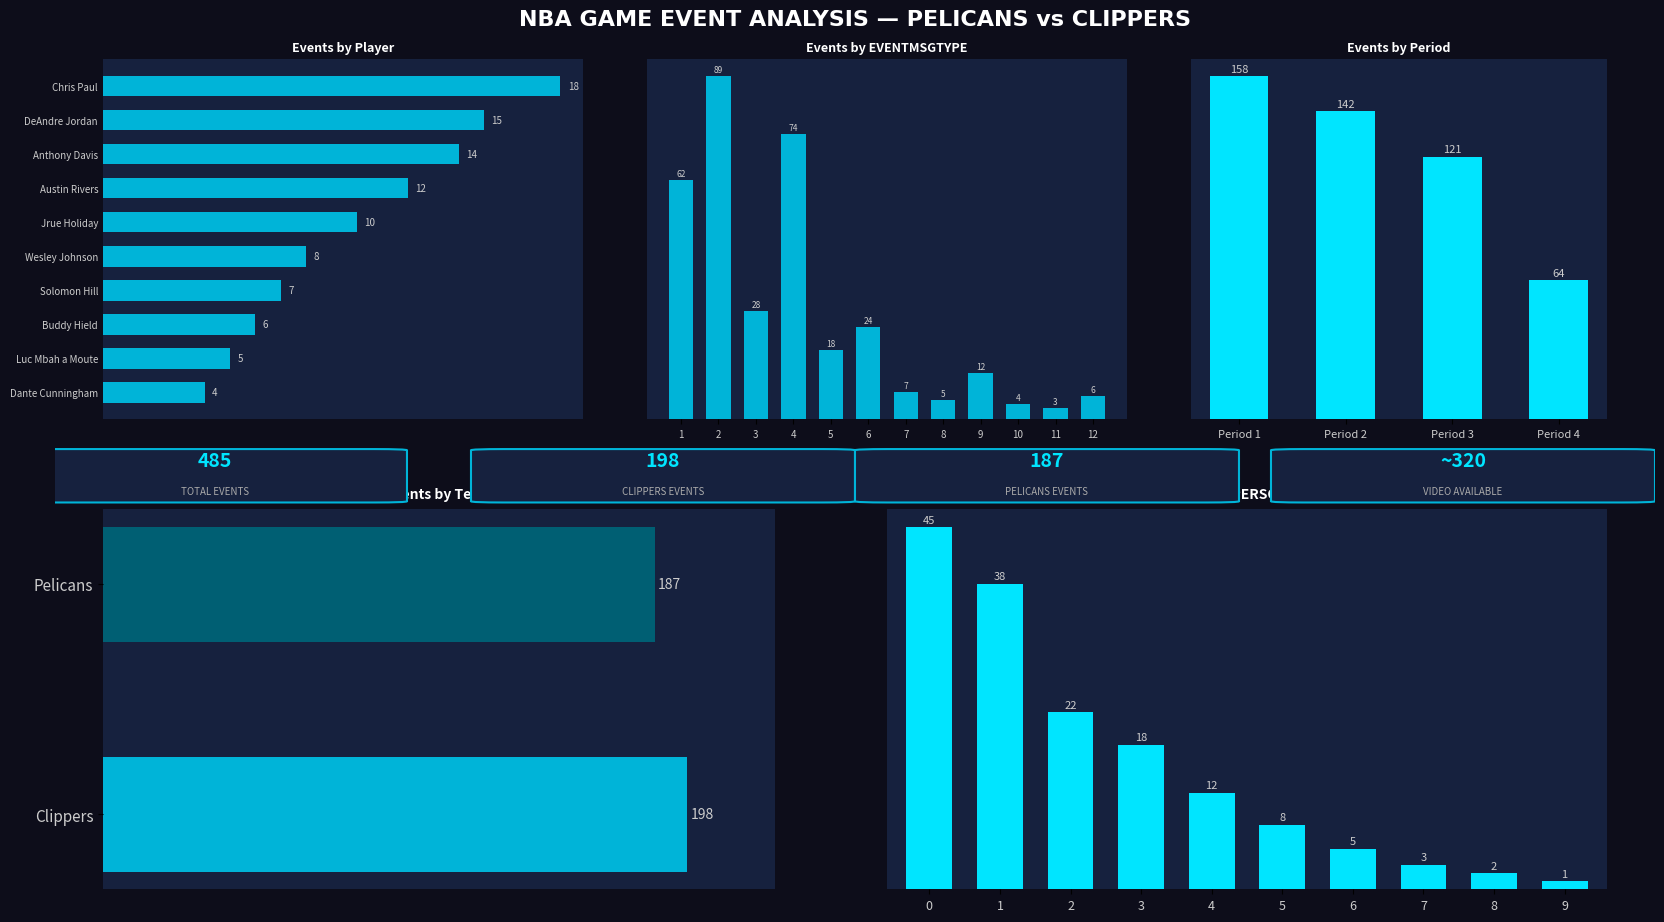

What is the value of the 1st bar from the left?

45